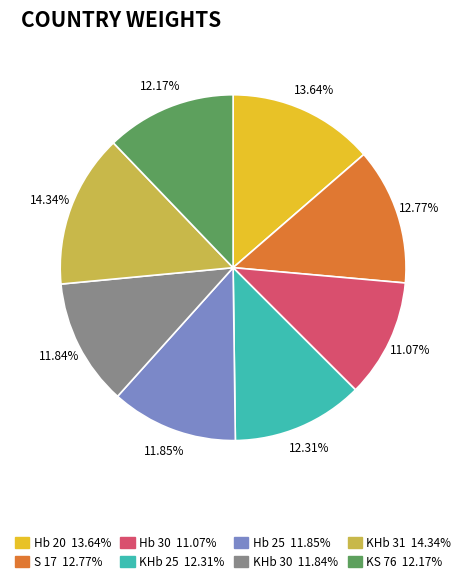

To the nearest percent, what portion does KHb 30 represent?

12%